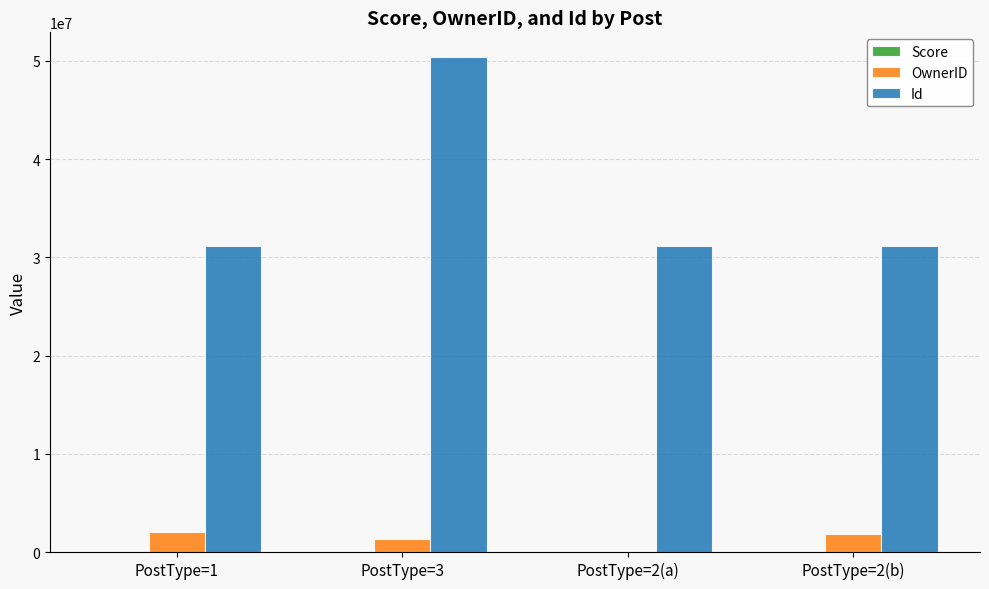

What is the highest value of the OwnerID series?

2001075